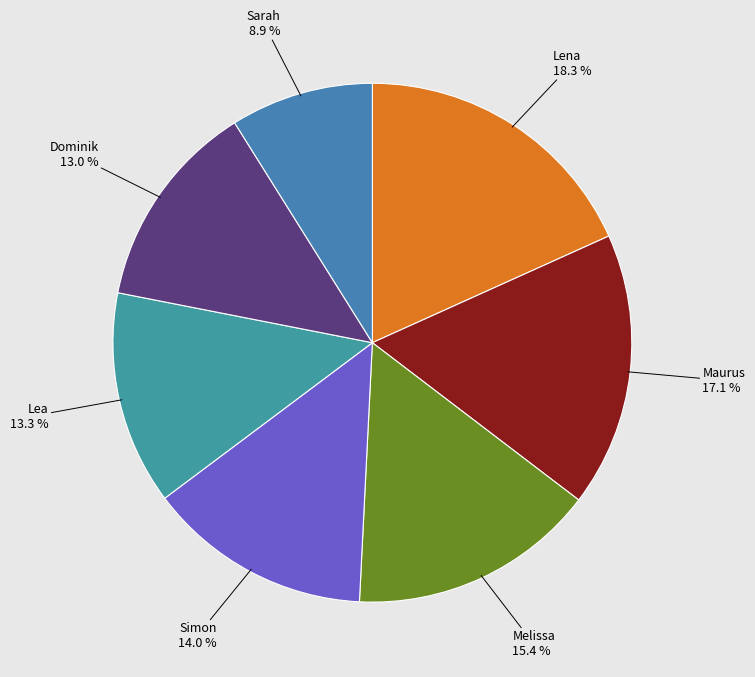

What is the largest slice in the pie chart?

Lena